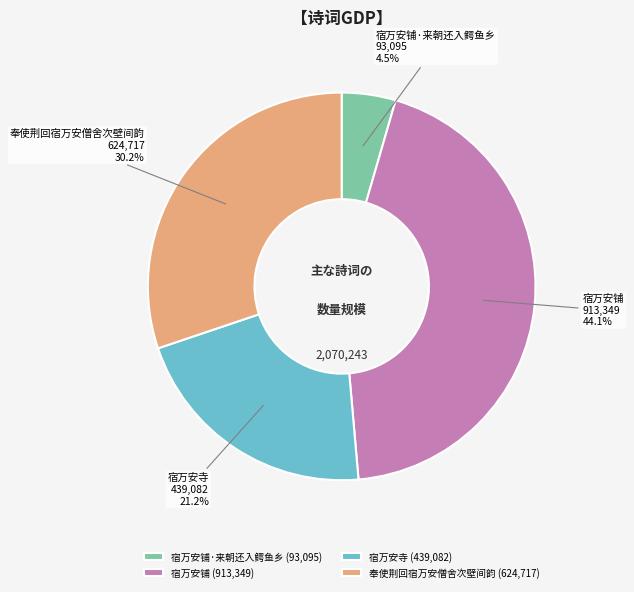

Which slice is the largest?

宿万安铺